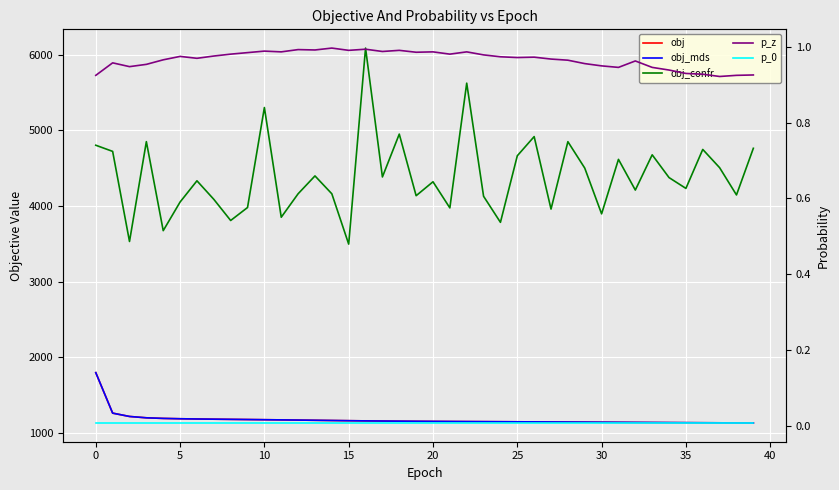

What is the average value of the obj_mds series?

1175.1